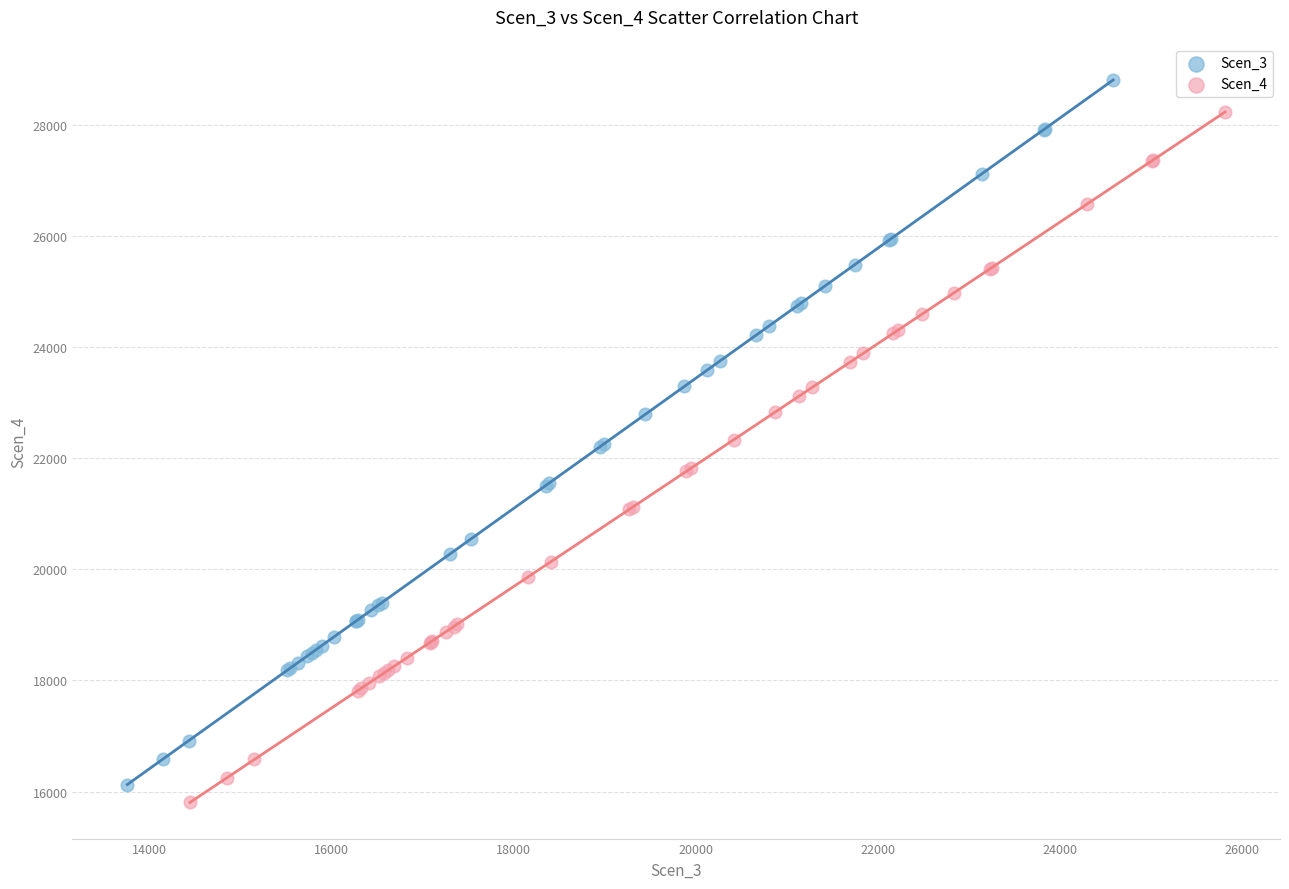

Which series contains the highest Y value?

Scen_3